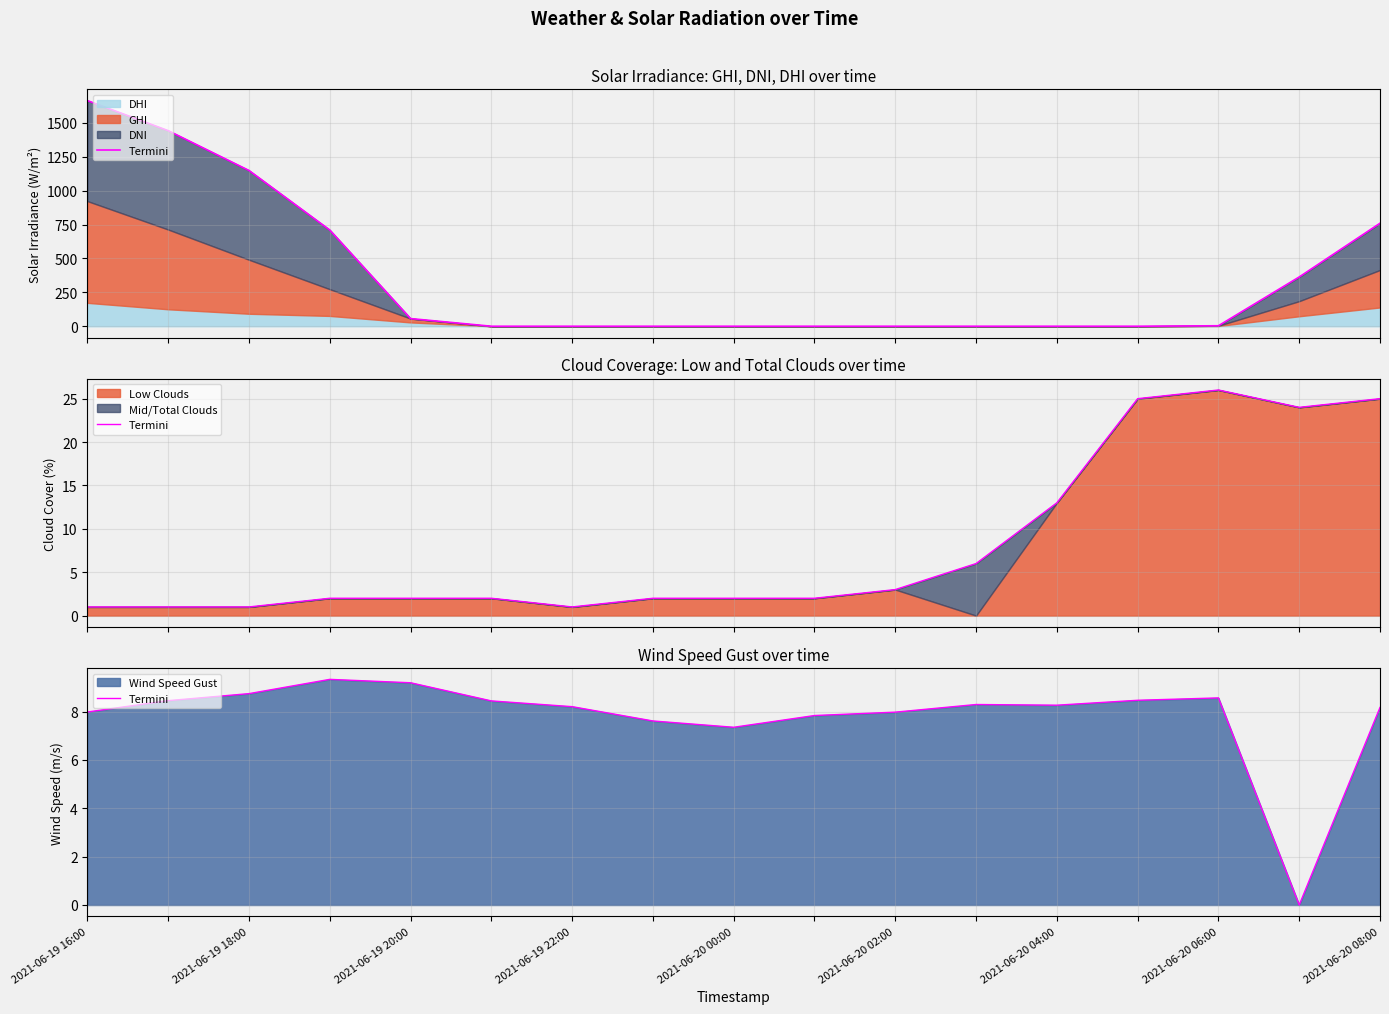

True or false: there are more than 1 points higher than both neighbors.

True